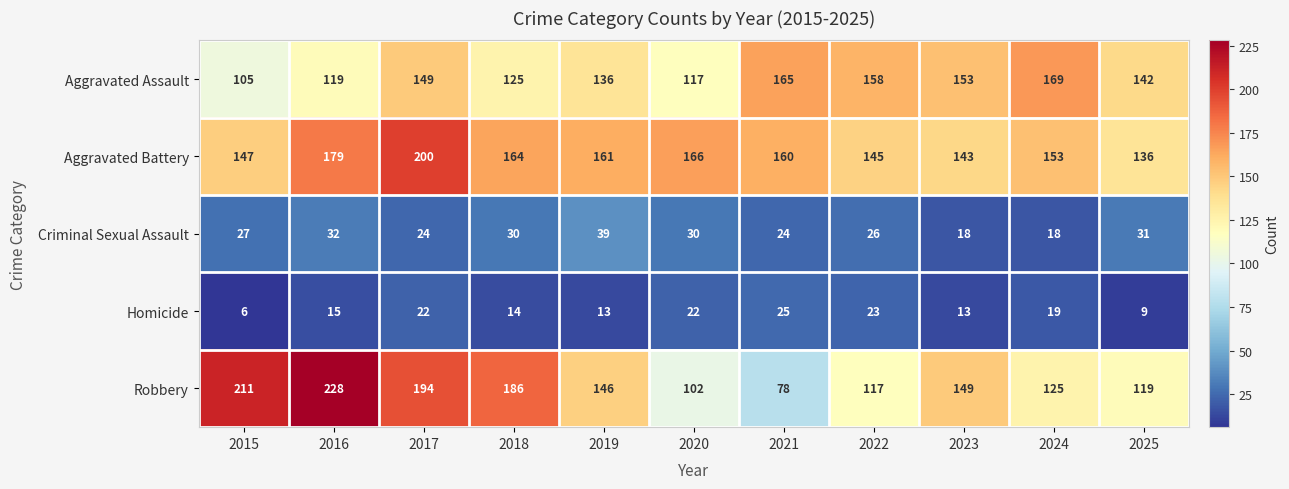

What is the spread (max minus min) of values at 2016?

213